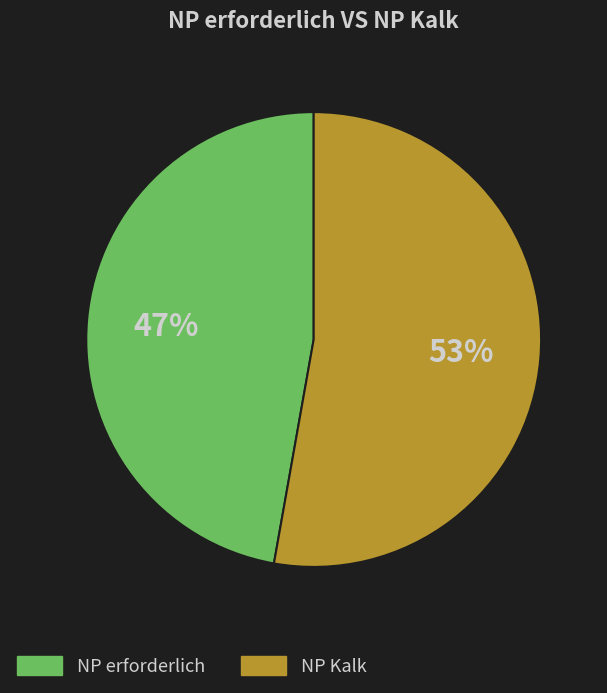

Is there any slice that represents more than half of the pie?

Yes